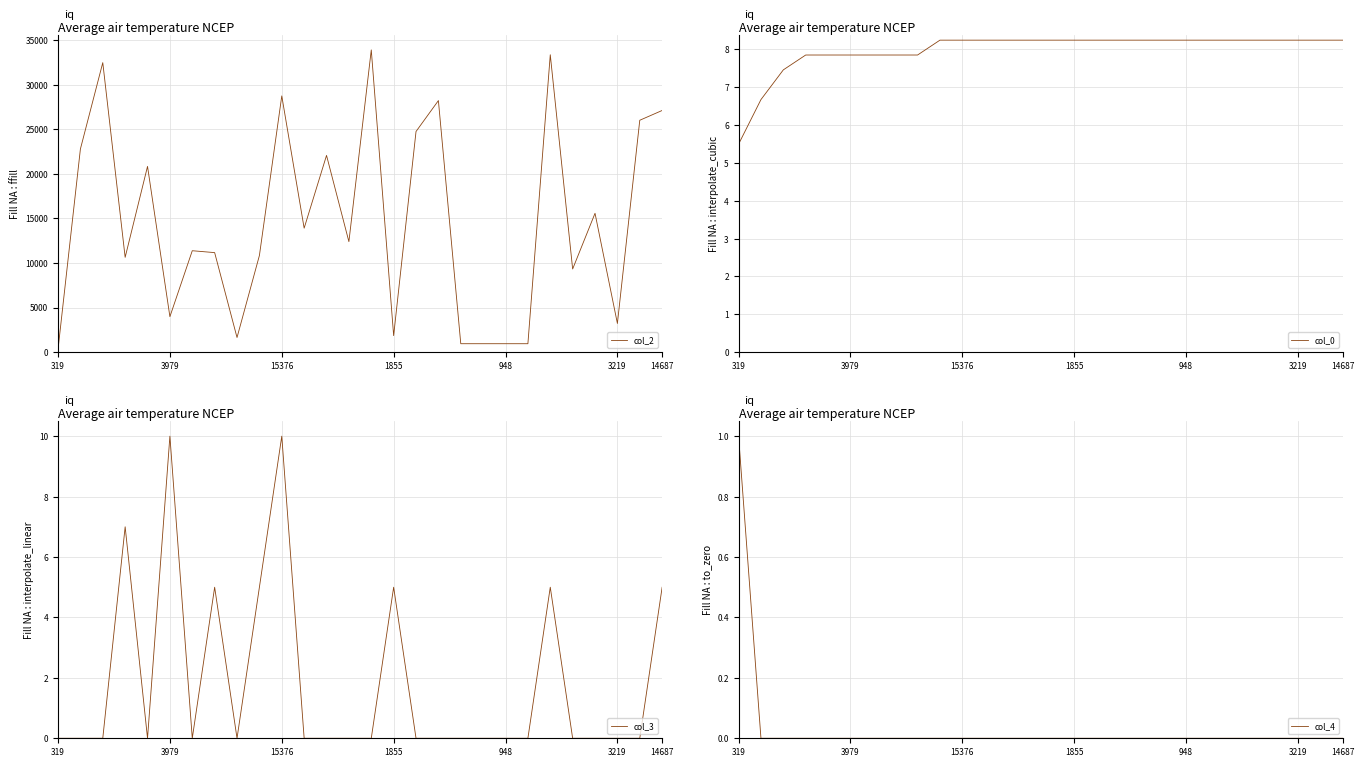

Does the chart display data point markers on the line(s)?

No